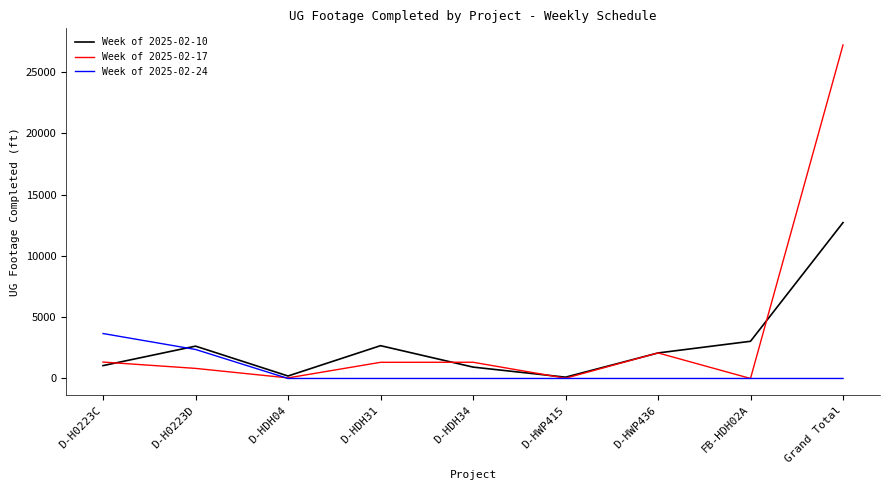

Between D-HWP436 and FB-HDH02A, which series saw the biggest shift?

Week of 2025-02-17